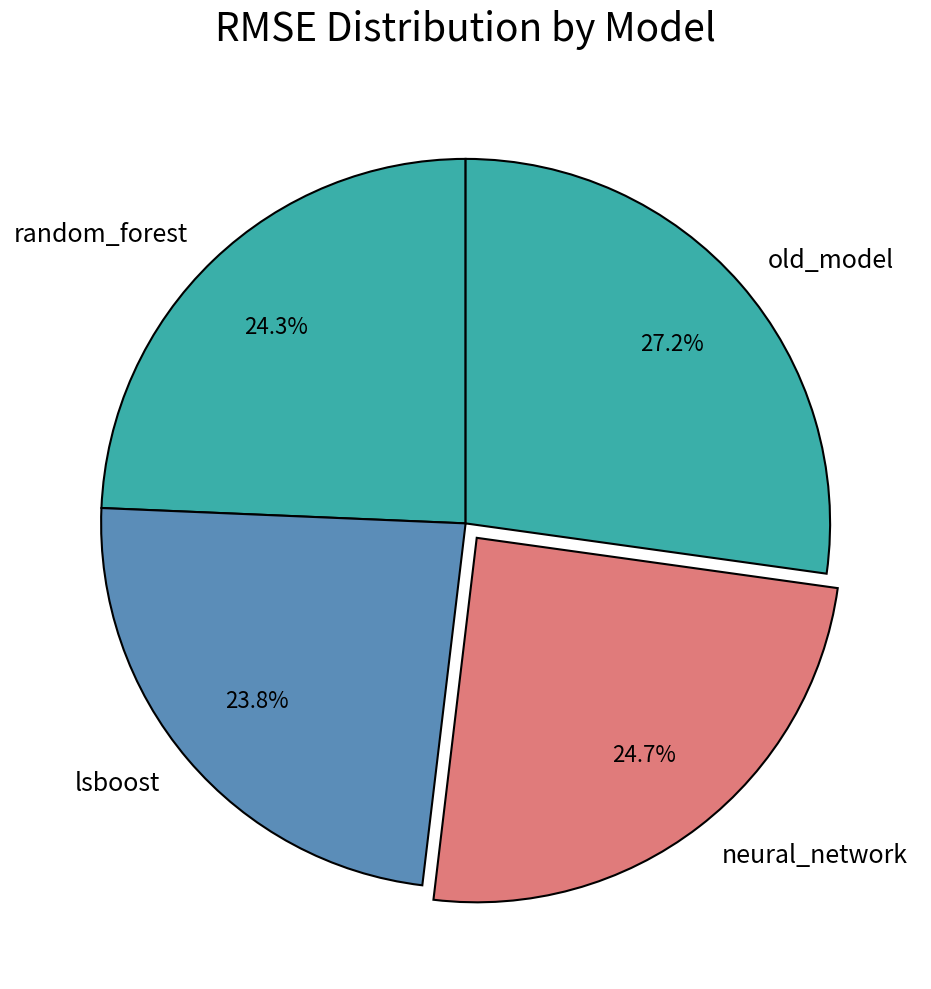

Does any single category account for the majority?

No